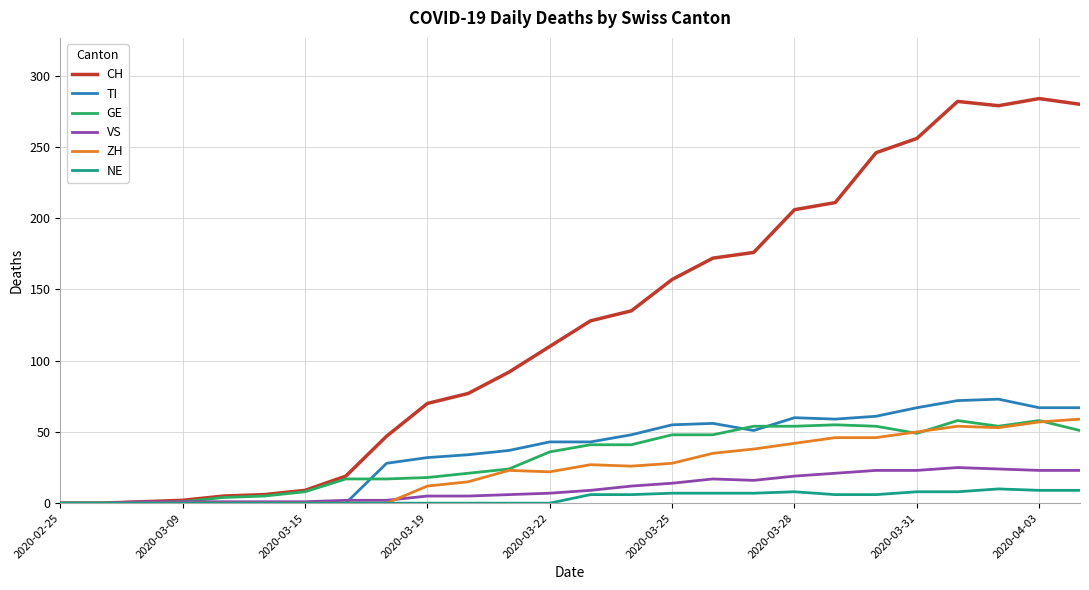

What is the difference between the maximum and minimum values in the ZH series?

59